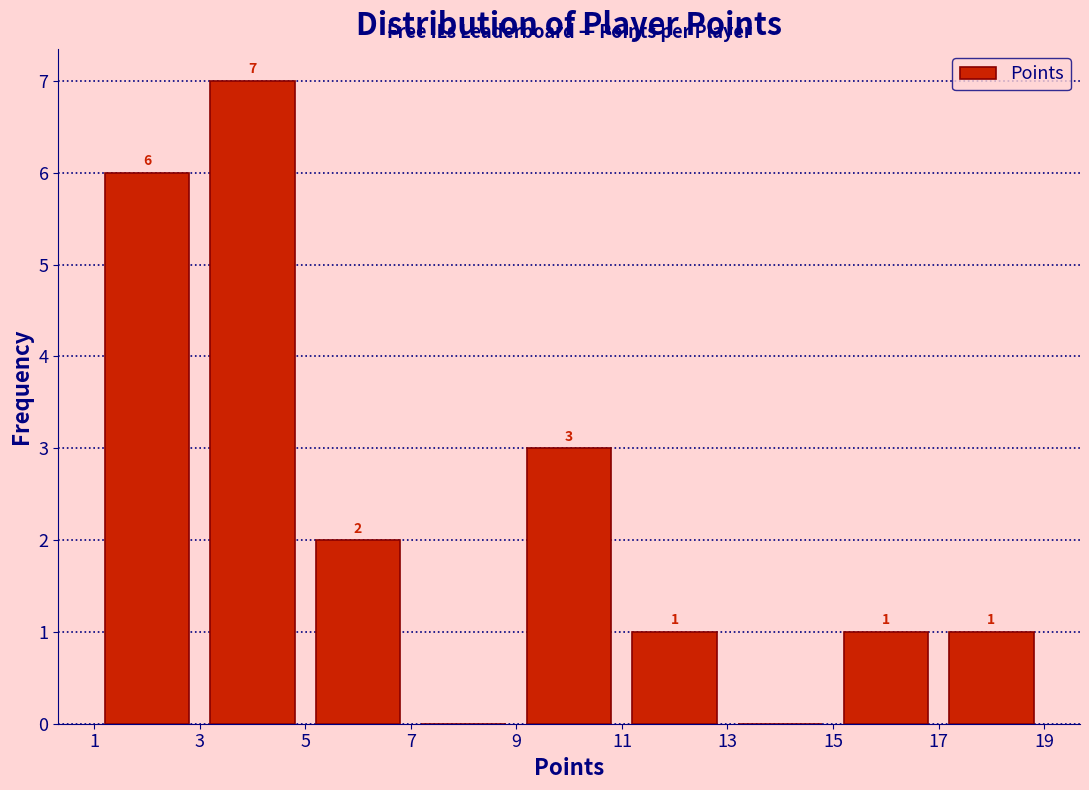

Which range on the x-axis has the tallest bar?

3 to 5